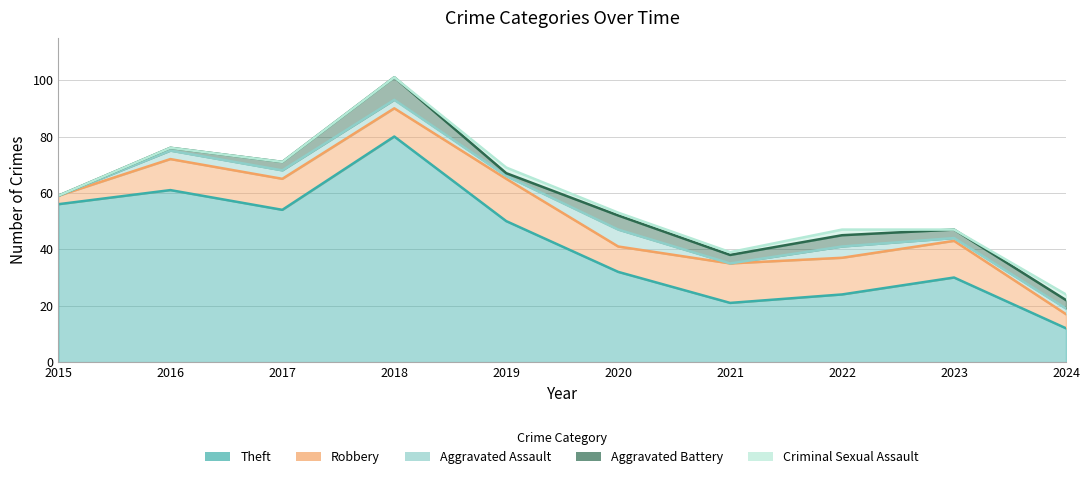

Reading left to right, list all the values displayed in this chart.

Theft: 2015=56	2016=61	2017=54	2018=80	2019=50	2020=32	2021=21	2022=24	2023=30	2024=12
Robbery: 2015=3	2016=11	2017=11	2018=10	2019=15	2020=9	2021=14	2022=13	2023=13	2024=5
Aggravated Assault: 2015=0	2016=3	2017=3	2018=3	2019=1	2020=6	2021=0	2022=4	2023=1	2024=2
Aggravated Battery: 2015=0	2016=1	2017=3	2018=8	2019=1	2020=5	2021=3	2022=4	2023=3	2024=3
Criminal Sexual Assault: 2015=0	2016=0	2017=0	2018=0	2019=2	2020=1	2021=1	2022=2	2023=0	2024=2